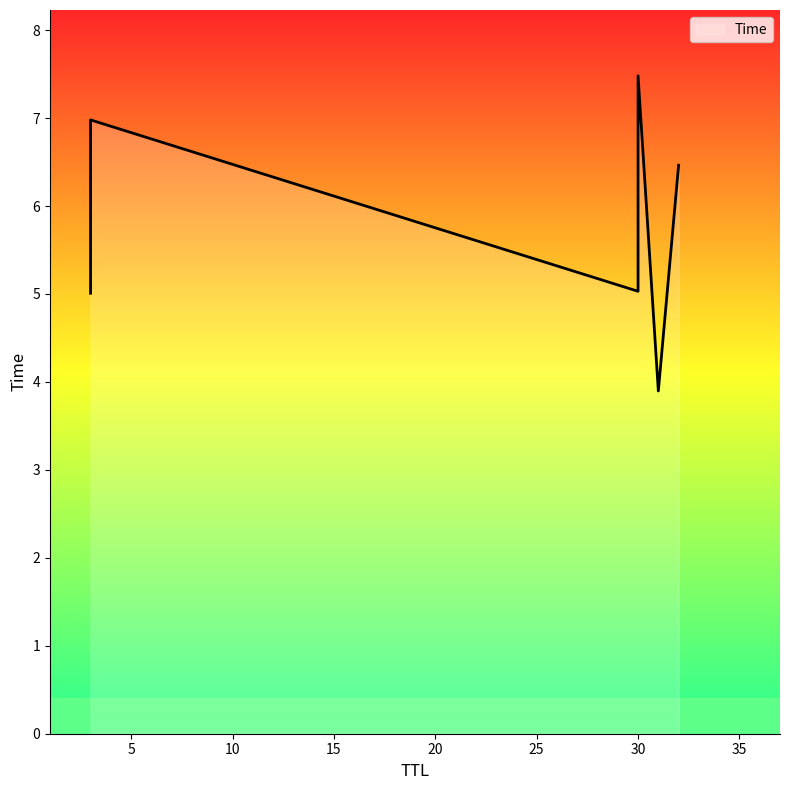

Which has a higher value, 32 or 30?

30